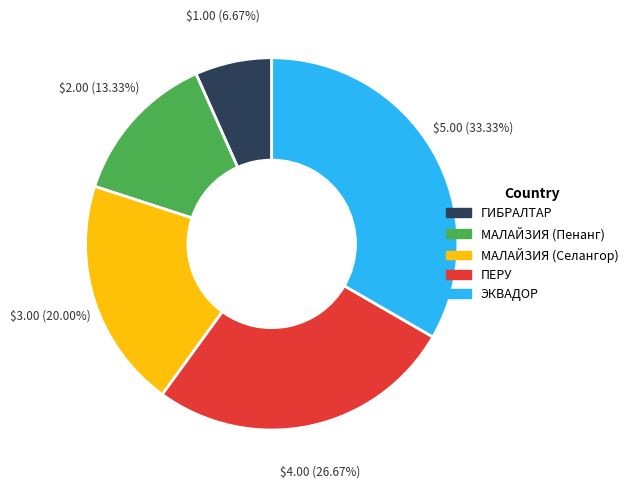

Is there a majority slice in this chart?

No